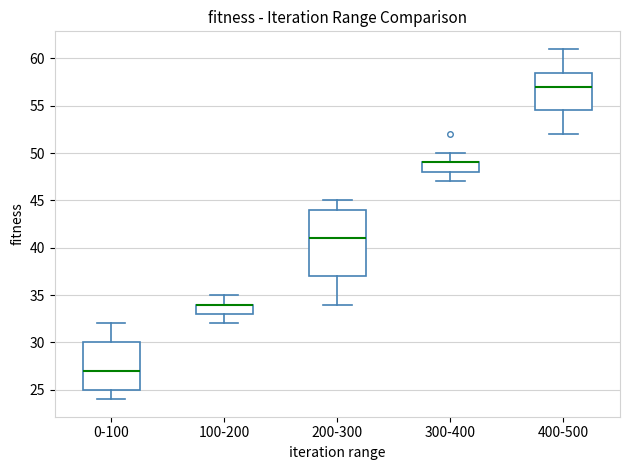

Reading left to right, transcribe this box plot: for each box, give where its median line is, the range the box spans, and where its two whiskers end, as read against the y-axis. The values are not printed on the chart, so give them approximately, as read against the axis.

0-100: median 27.0, box 25.0 to 30.0, whiskers 24.0 to 32.0
100-200: median 34.0 (drawn on the box's upper edge), box 33.0 to 34.0, whiskers 32.0 to 35.0
200-300: median 41.0, box 37.0 to 44.0, whiskers 34.0 to 45.0
300-400: median 49.0 (drawn on the box's upper edge), box 48.0 to 49.0, whiskers 47.0 to 50.0
400-500: median 57.0, box 54.5 to 58.5, whiskers 52.0 to 61.0